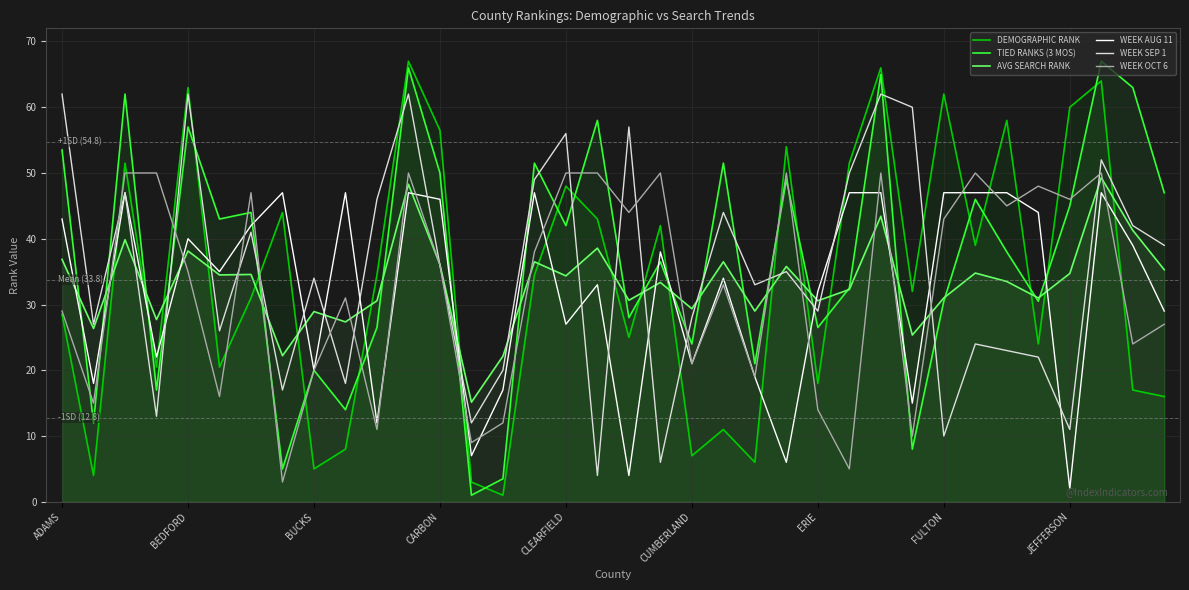

Is it true that WEEK OCT 6 equals 2.5 at 10?

False